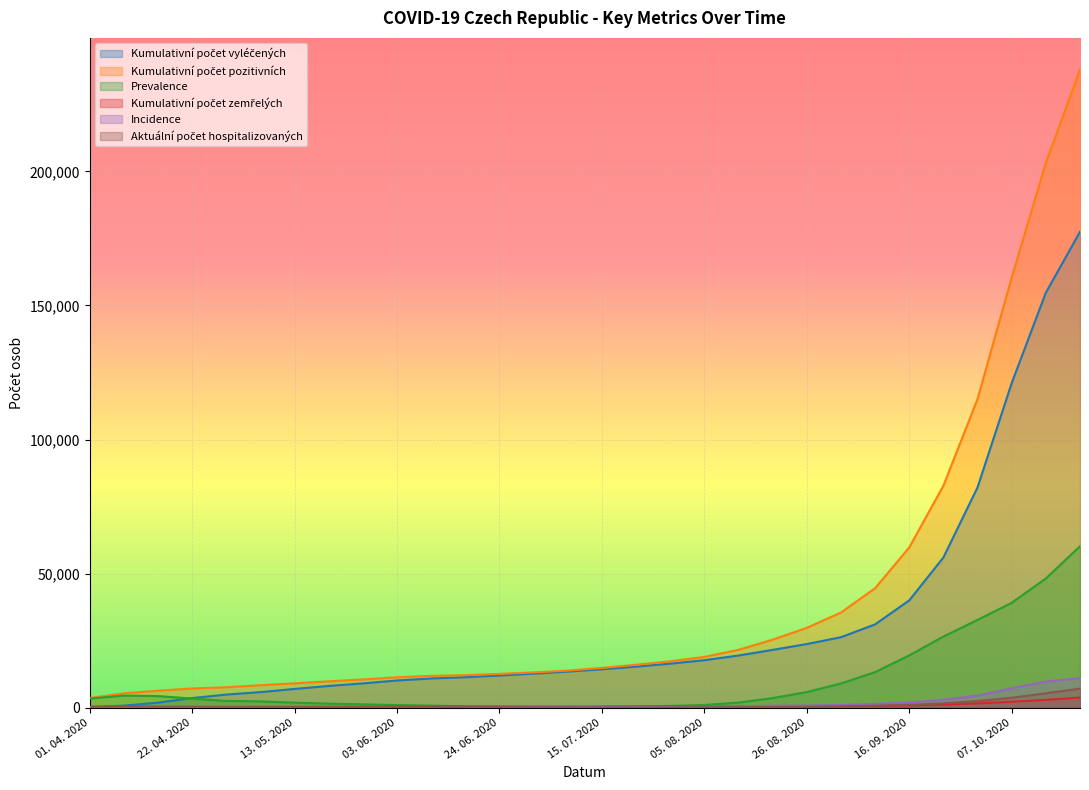

Which series has the largest range (max minus min)?

Kumulativní počet pozitivních